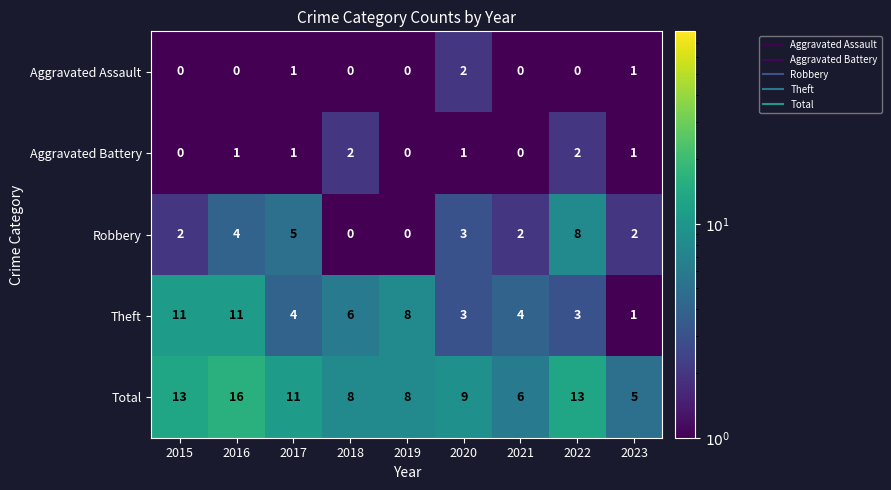

How many Aggravated Assault values are between 0 and 1?

8